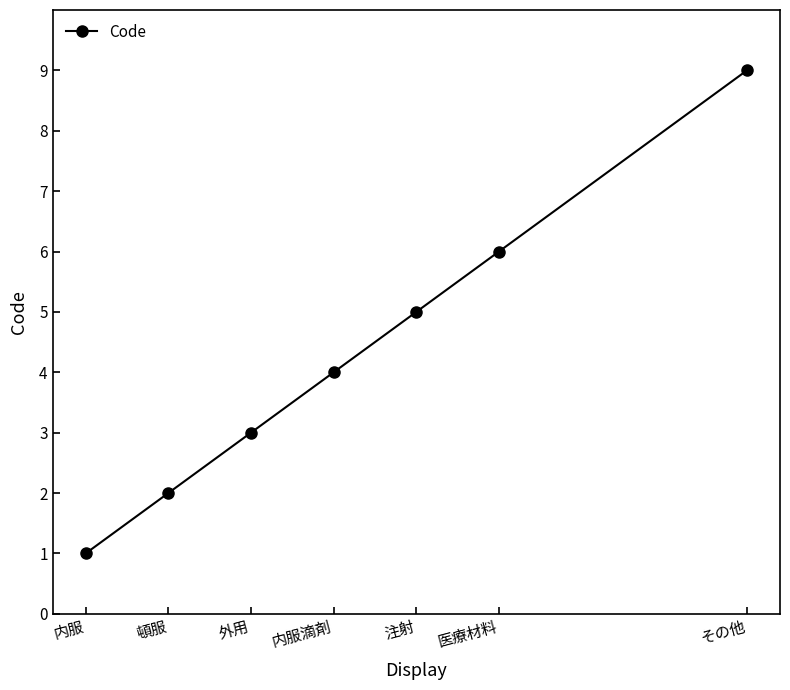

True or false: the data has more than 0 interior local peaks.

False